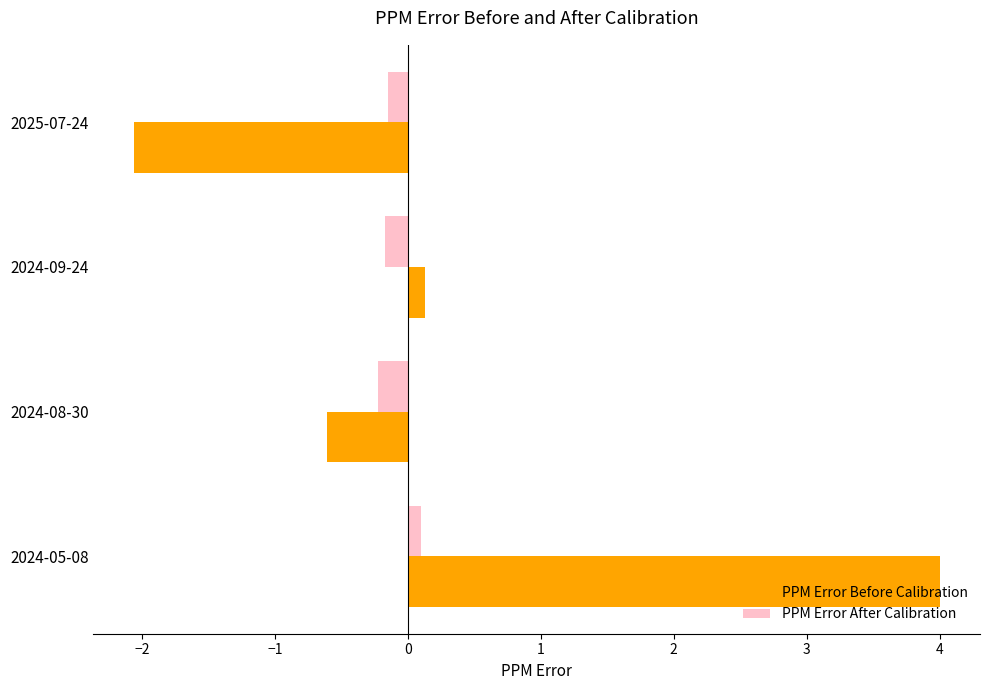

Rank the series by their average value, from highest to lowest.

PPM Error Before Calibration, PPM Error After Calibration